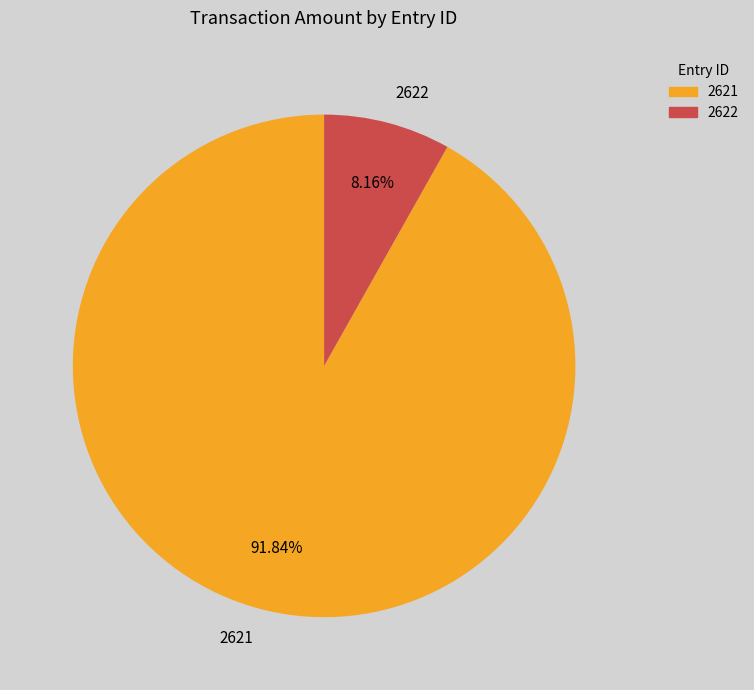

Rank the categories by value from lowest to highest.

2622, 2621